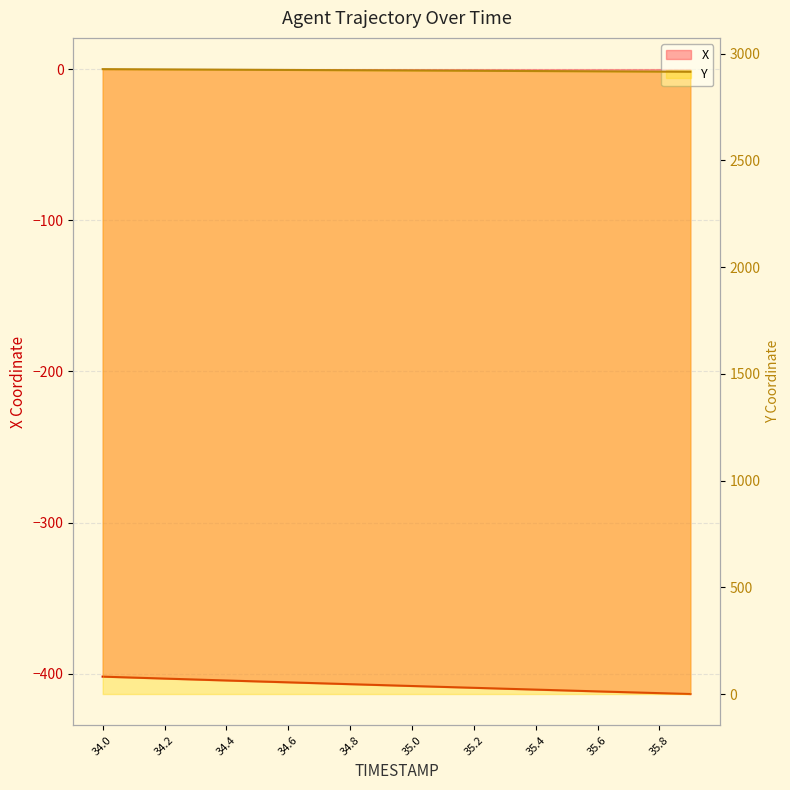

How many lines are shown in the chart?

2